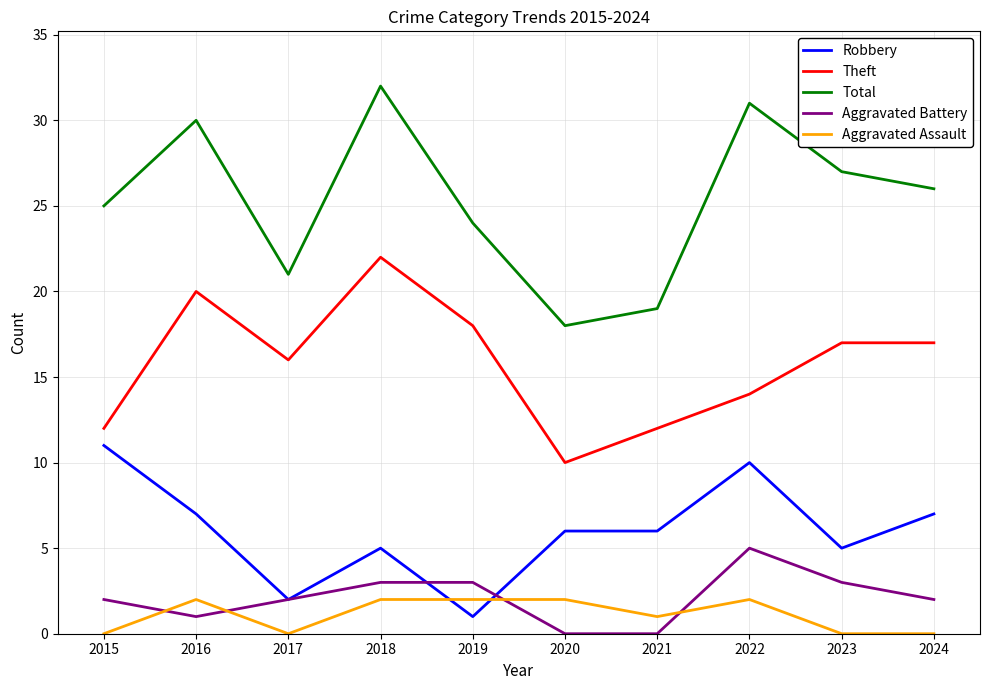

Rank the categories by Total value from highest to lowest.

2018, 2022, 2016, 2023, 2024, 2015, 2019, 2017, 2021, 2020